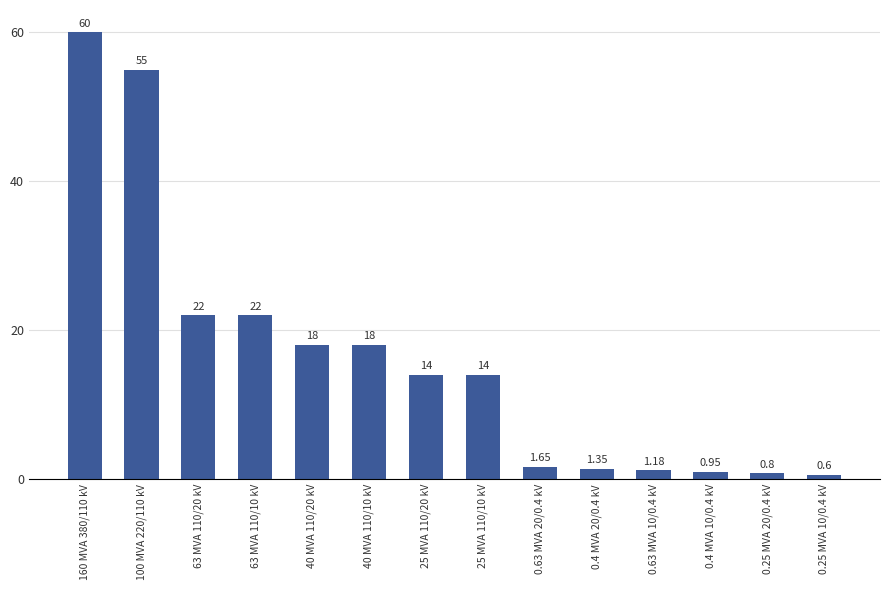

How many series are shown in this chart?

1